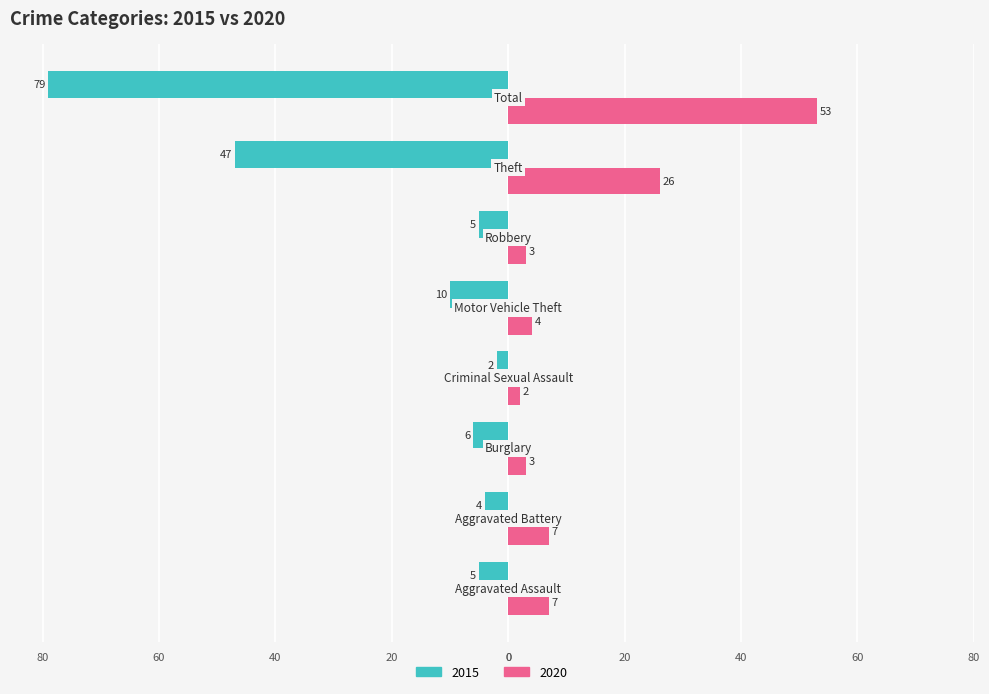

What are all the series names shown in the legend?

2015, 2020